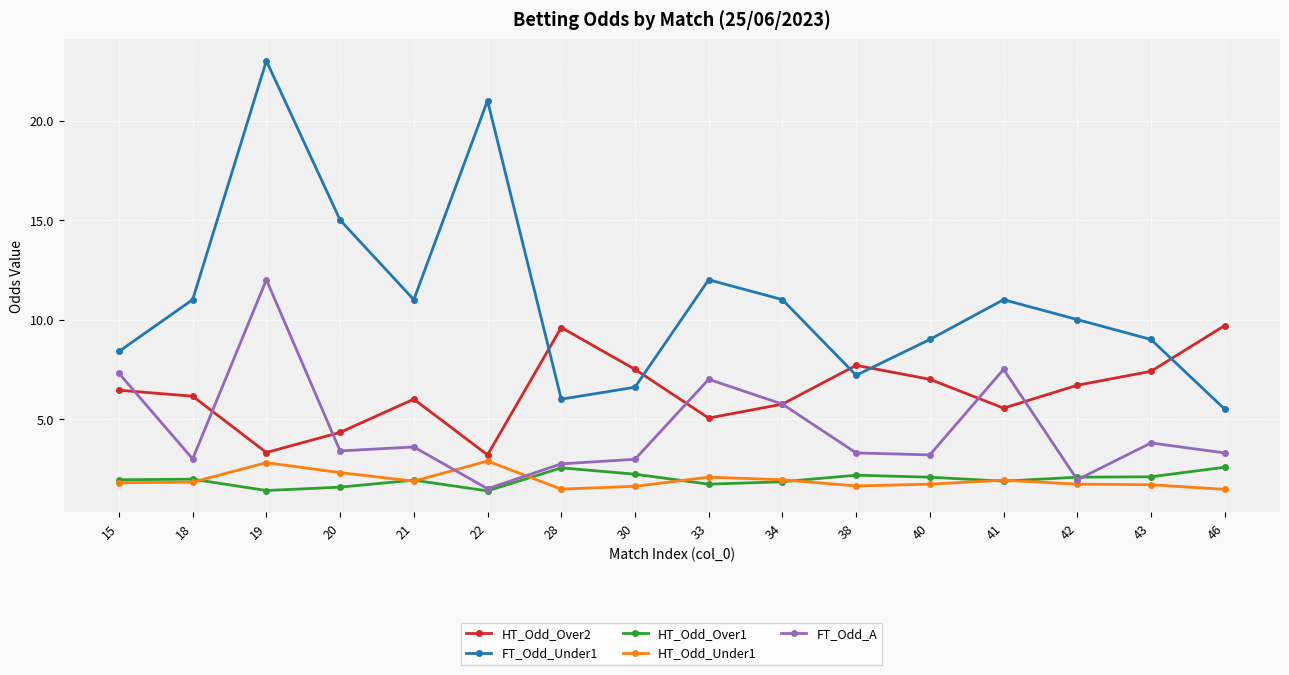

After their last crossing, which series has the higher values: FT_Odd_A or HT_Odd_Over2?

HT_Odd_Over2